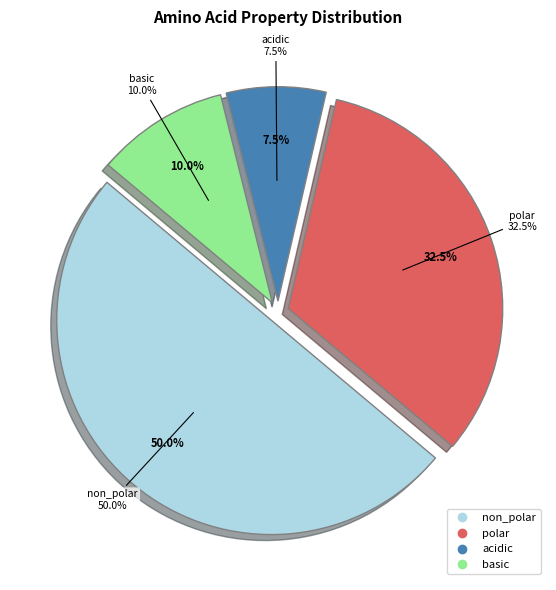

Combined, do polar and non_polar account for over 50%?

Yes